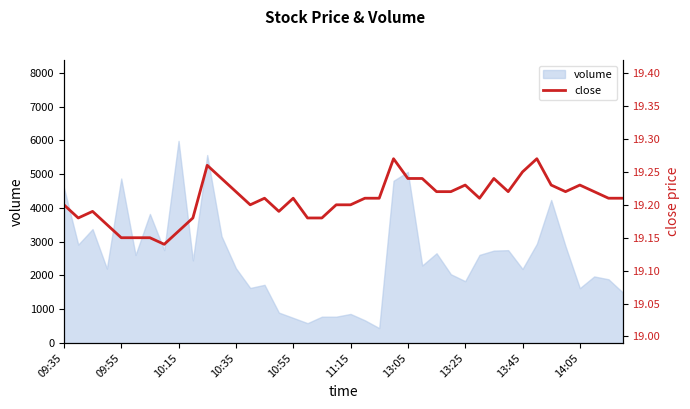

Which category has the highest value in the volume series?

10:15